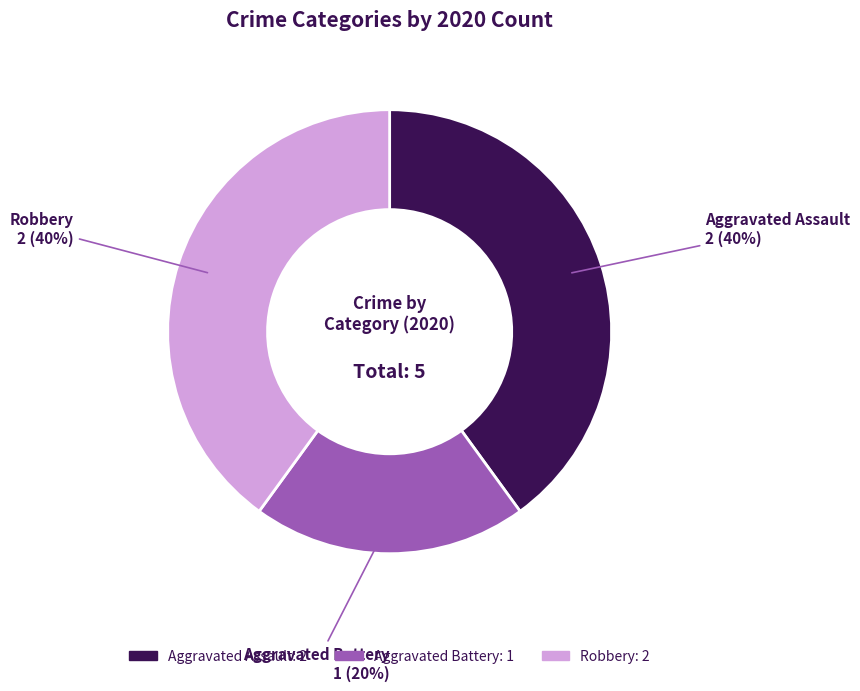

Count the number of slices in the pie.

3